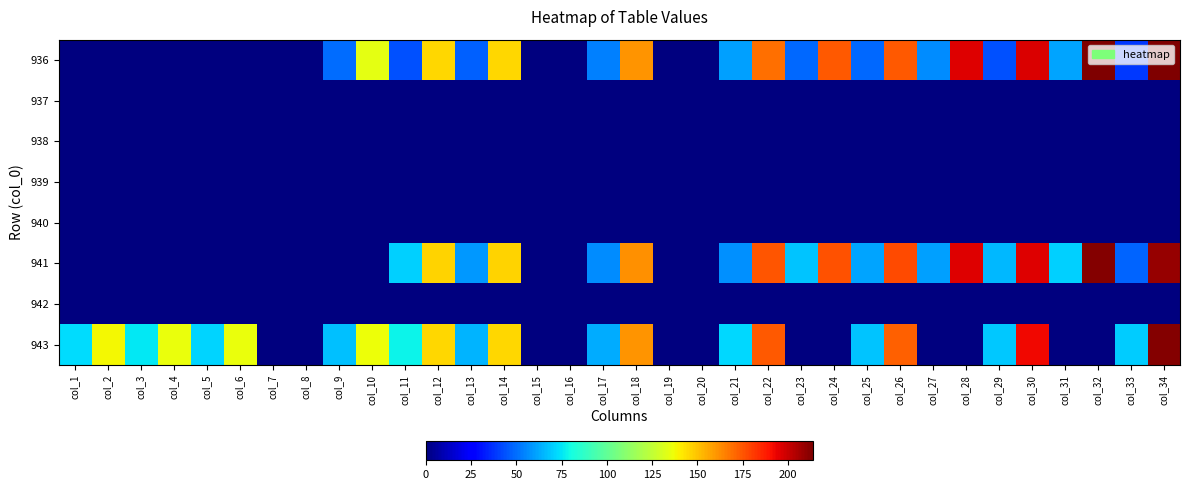

At which category is the sum across all series the highest?

col_34